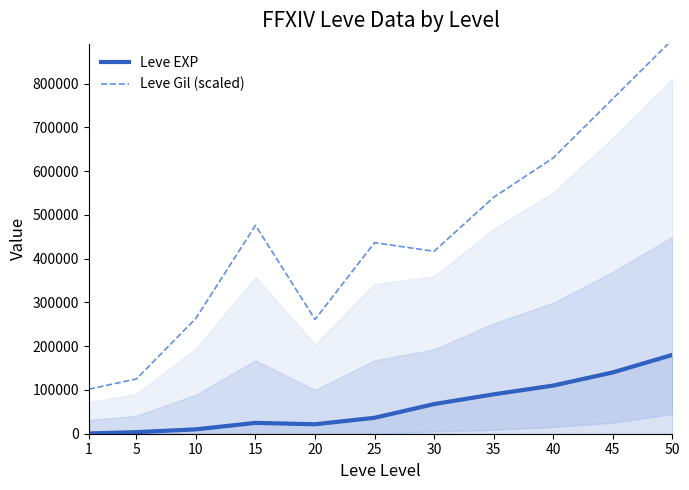

The Leve Gil (scaled) series shows 1132839 at 40. True or false?

False